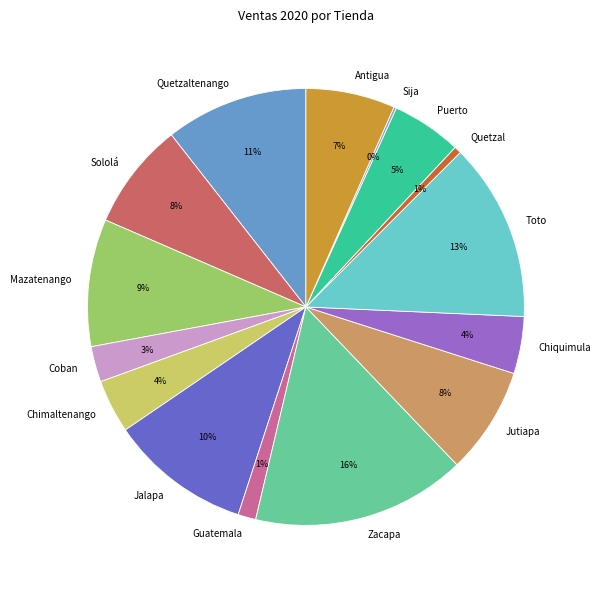

To the nearest percent, what is the difference between the Quetzaltenango and Chimaltenango slice percentages?

7%